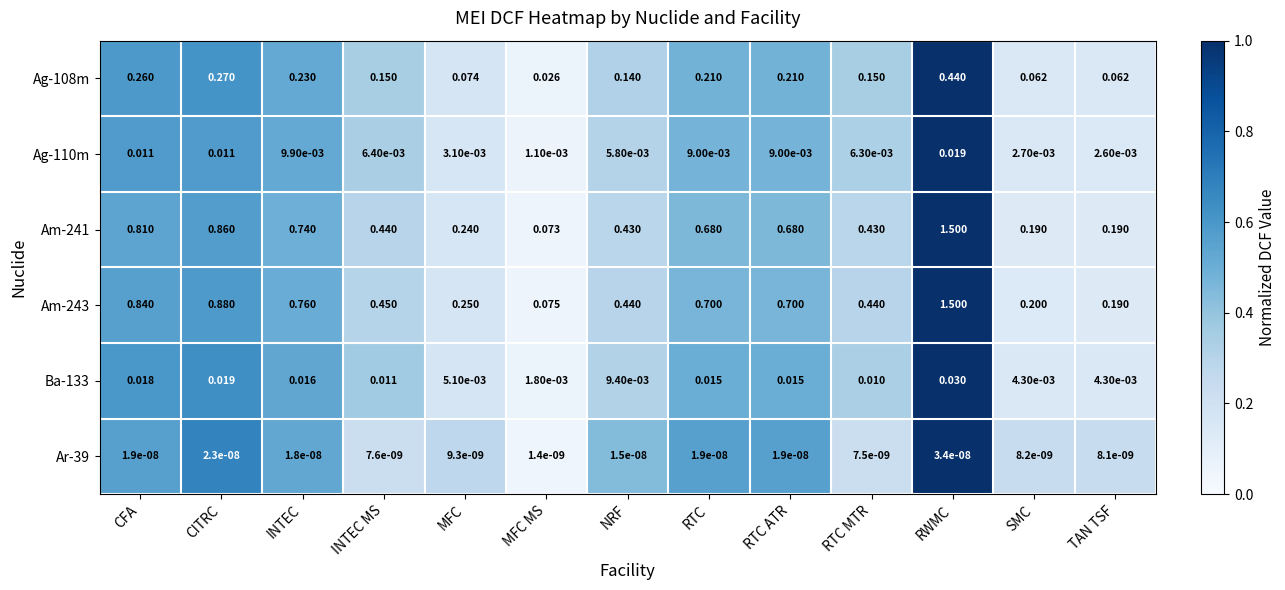

At which category does the chart reach its minimum across all series?

MFC MS